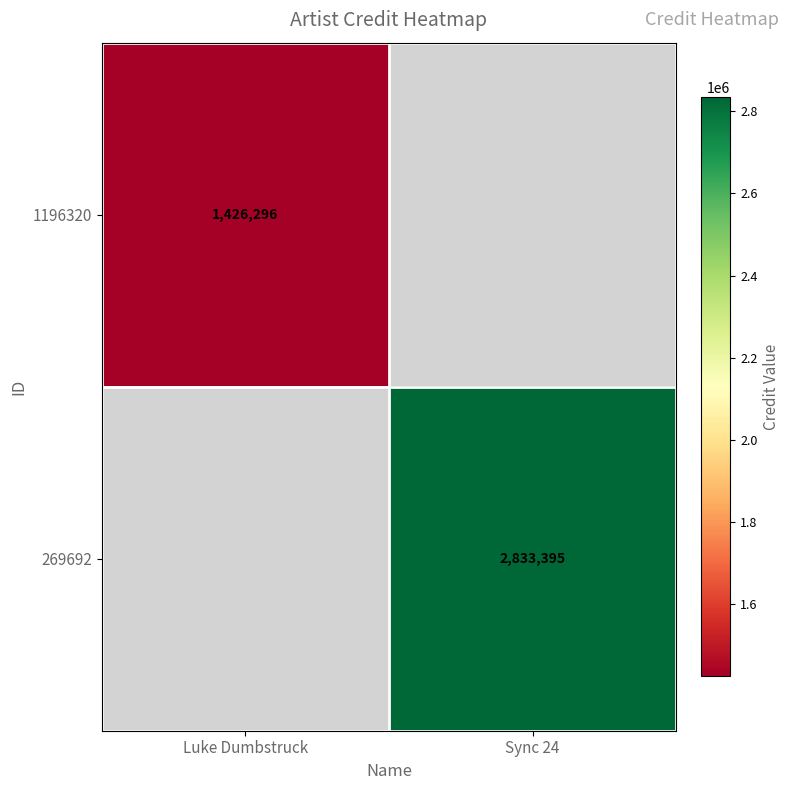

How many categories are shown in the chart?

2